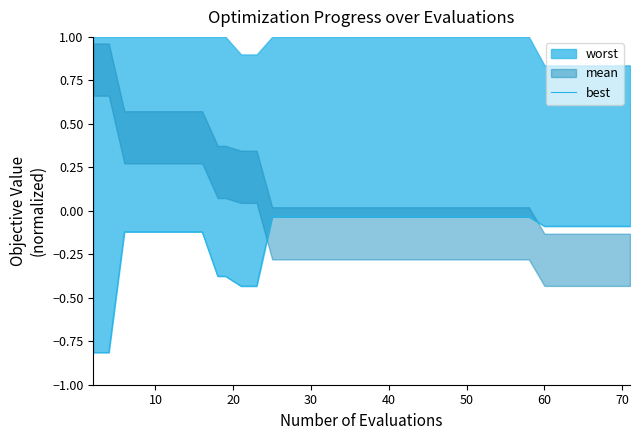

True or false: the data has more than 1 interior local peaks.

False